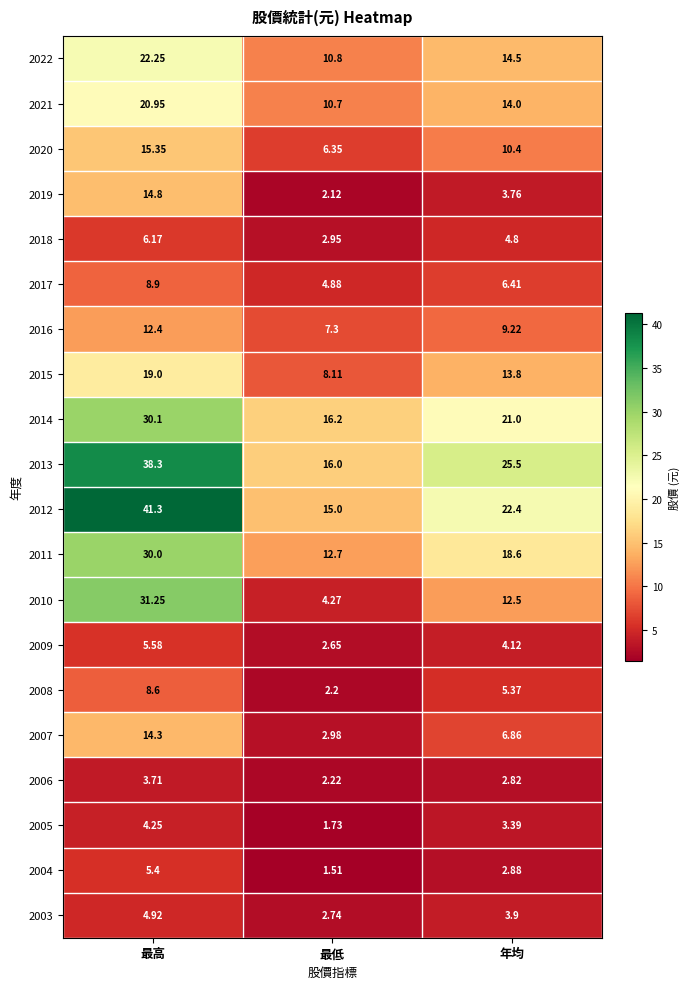

How many series are shown in this chart?

20